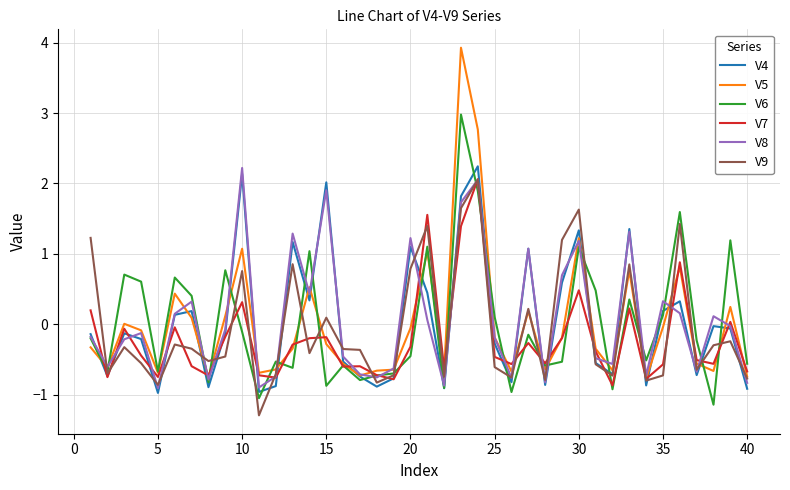

What is the lowest value of the V4 series?

-1.0